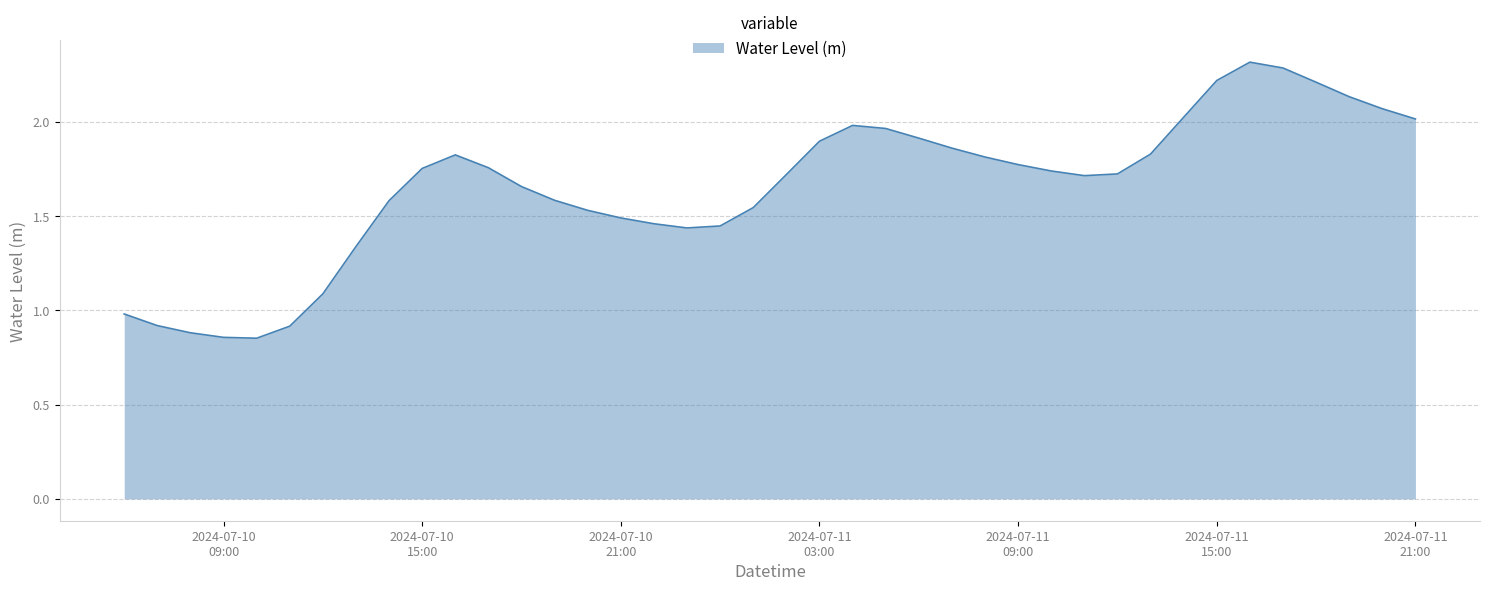

What is the maximum value shown in the chart?

2.3